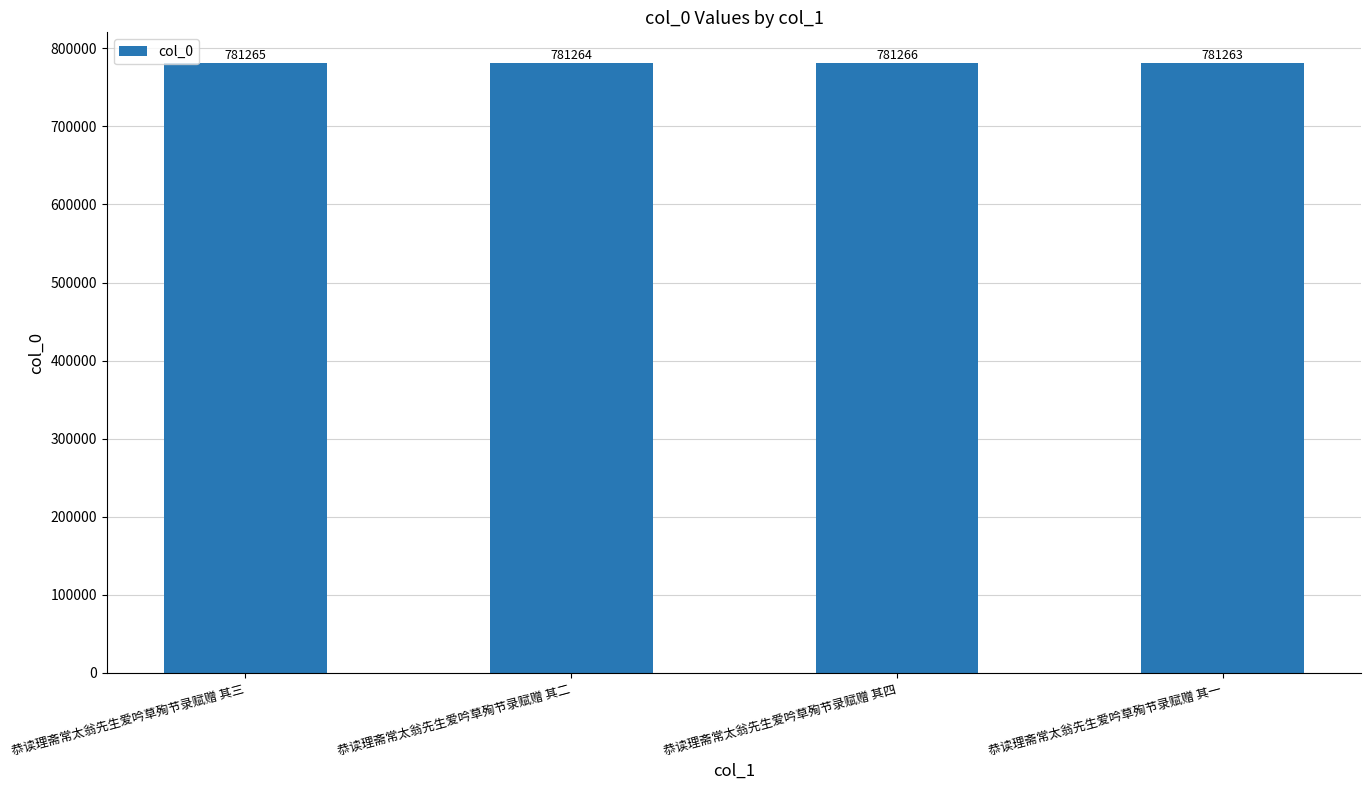

Are the bars grouped side by side (vs. stacked)?

No